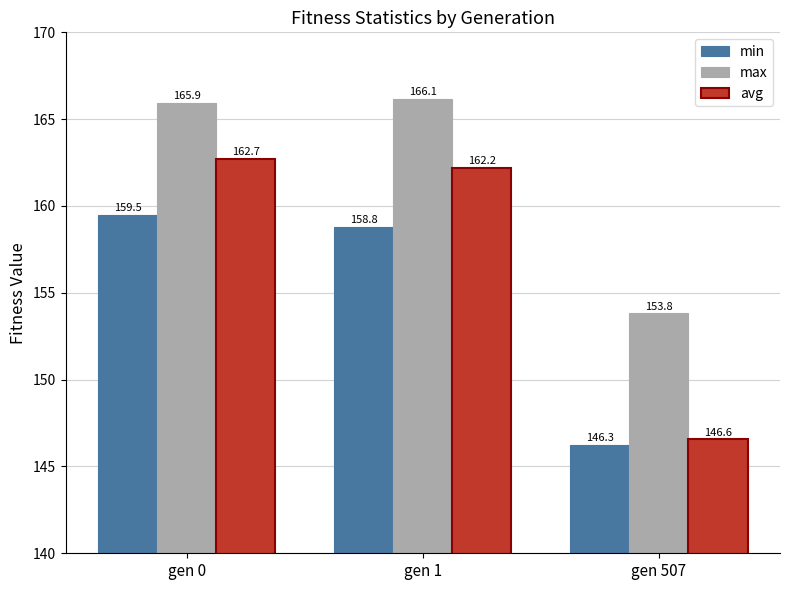

Where is max nearest to the value 159?

gen 507